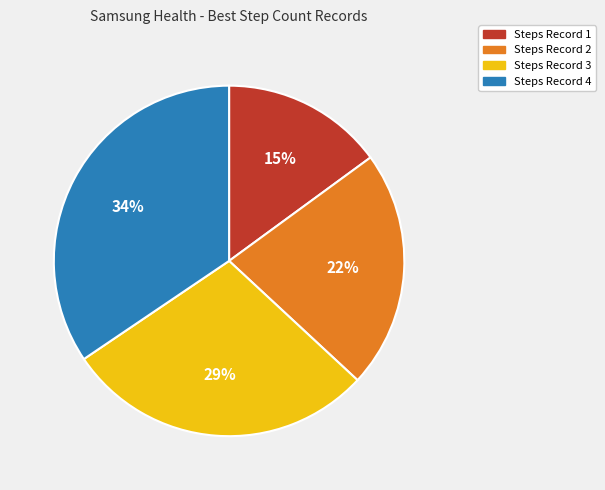

Combined, do Steps Record 4 and Steps Record 2 account for over 50%?

Yes